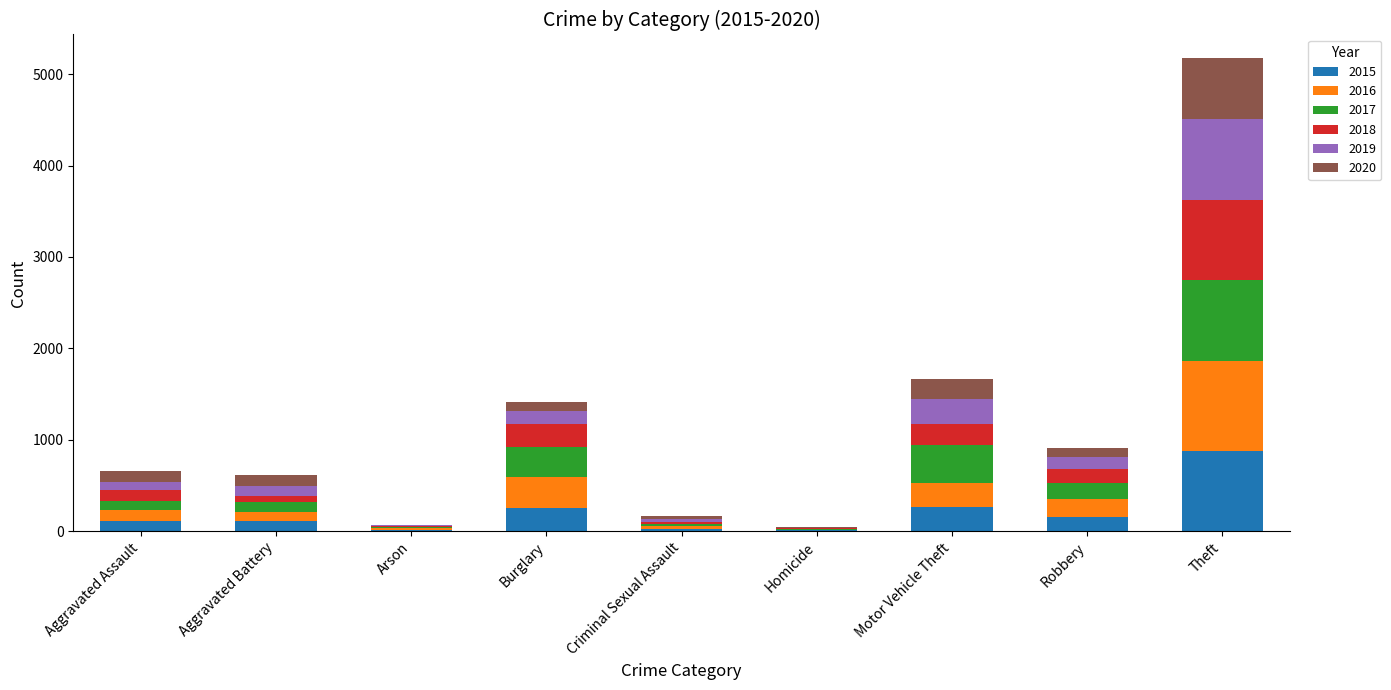

What is the total value across all series at Motor Vehicle Theft?

1663